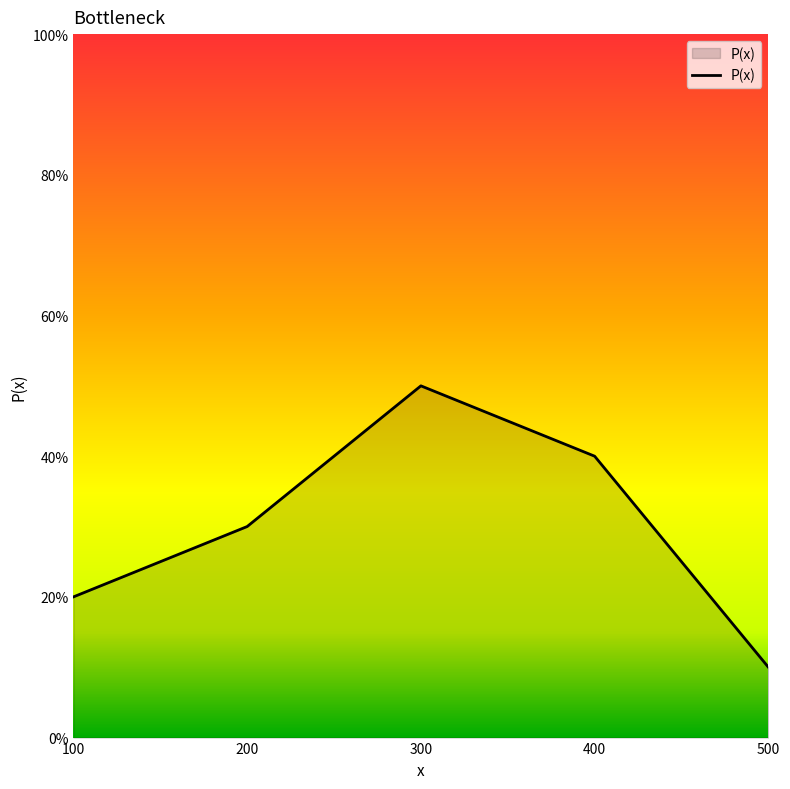

Is this an area chart (filled region under the line)?

Yes